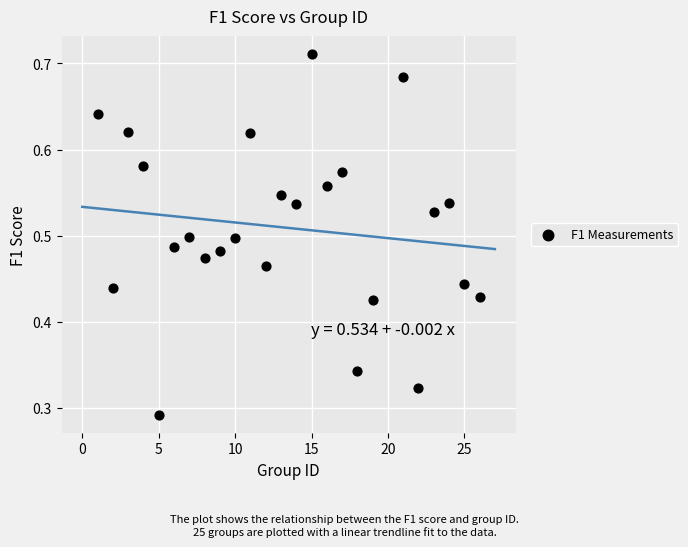

What is the range of X values (max minus min)?

25.0